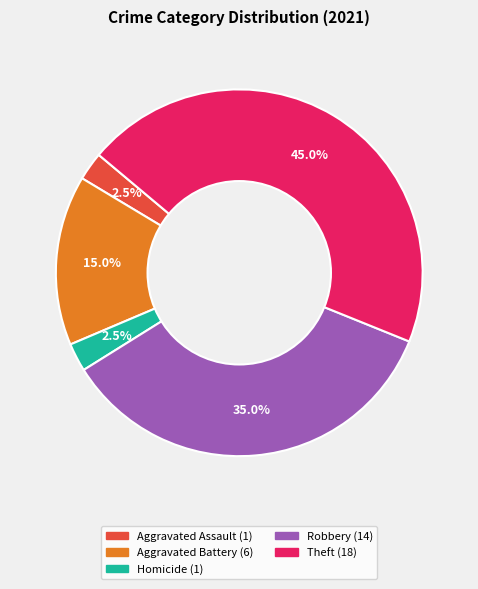

Does any single category account for the majority?

No